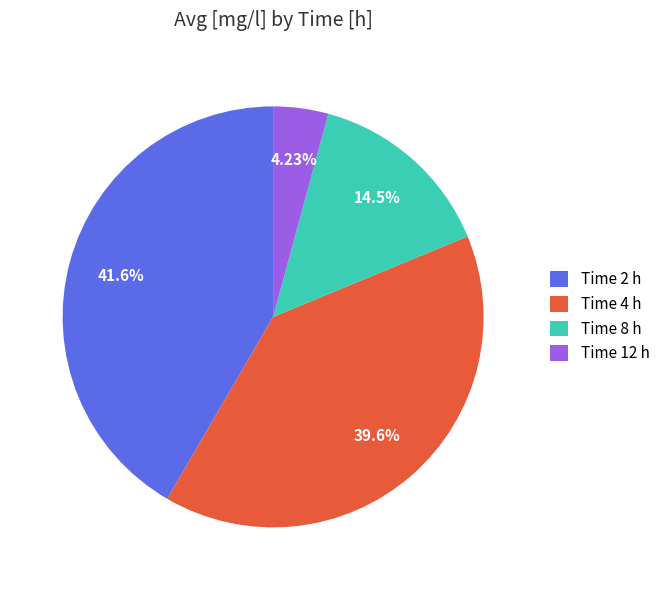

Is the sum of Time 12 h and Time 2 h greater than half?

No